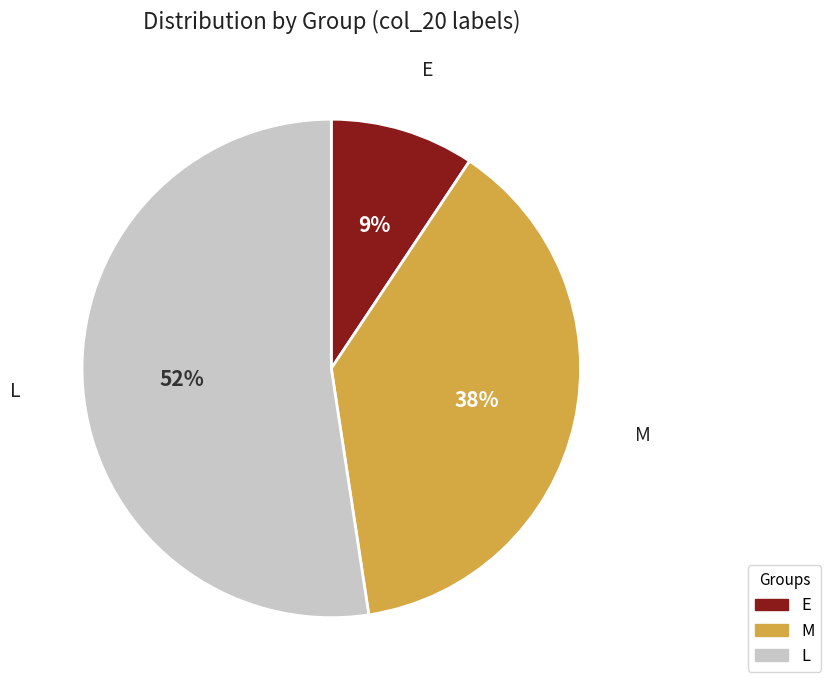

How many segments does this pie chart have?

3